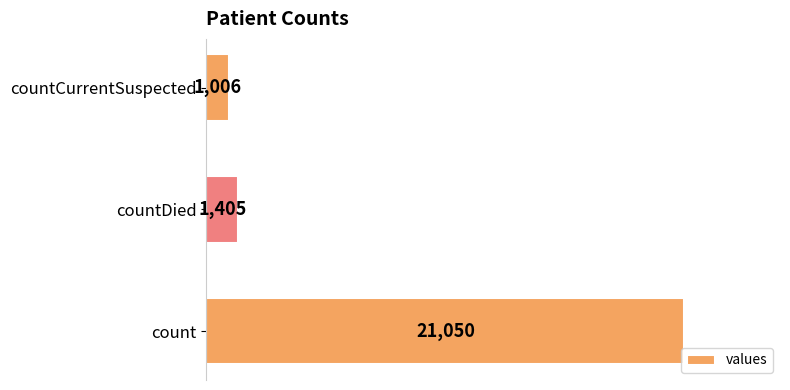

How many data points does each series have?

3